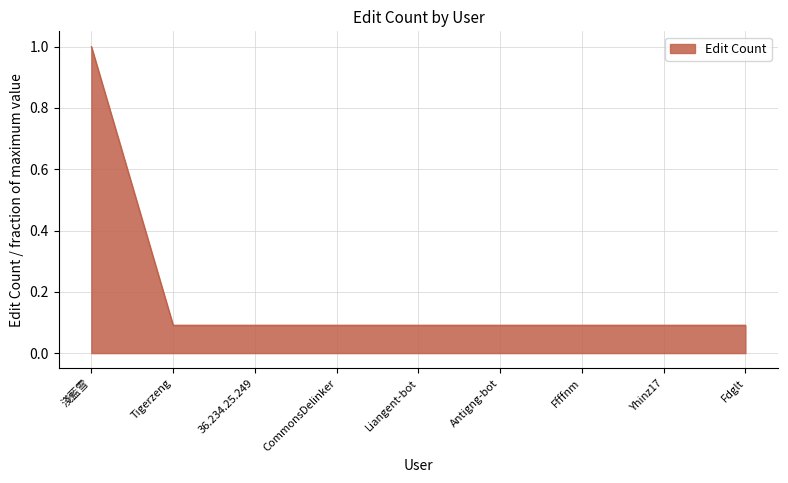

True or false: the data shows 0.1 at Fdglt.

True